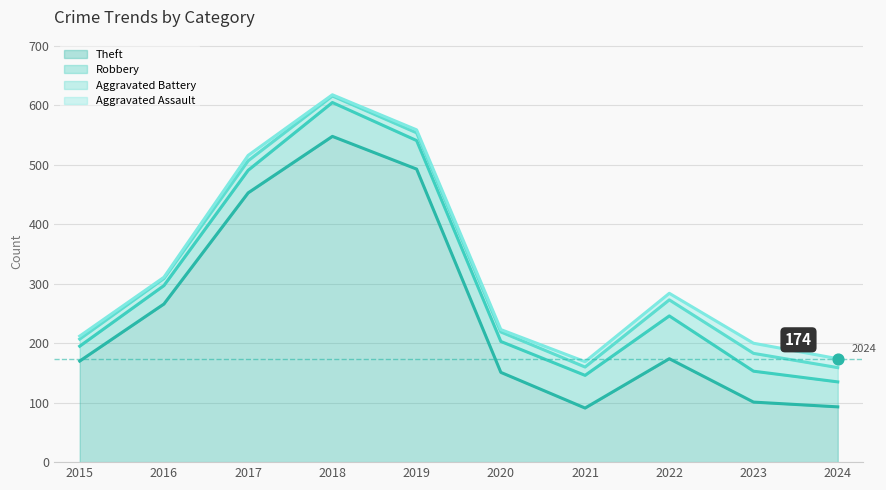

Which series has the largest Y range (max minus min)?

Theft